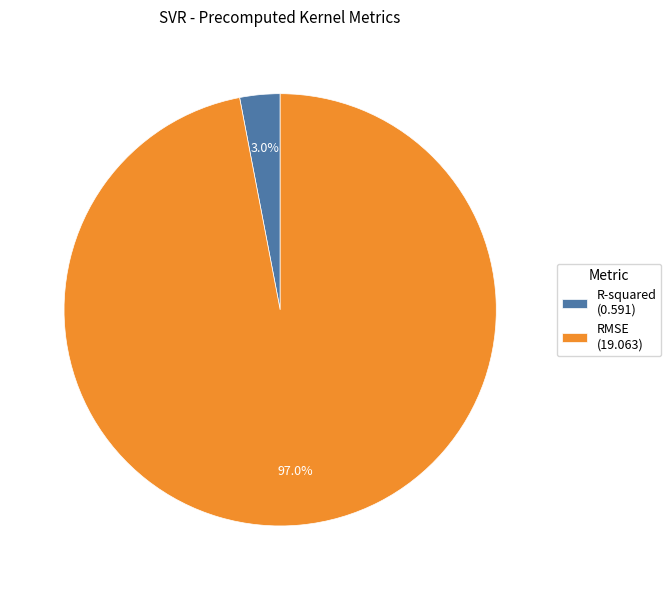

Rank the categories by value from lowest to highest.

R-squared, RMSE